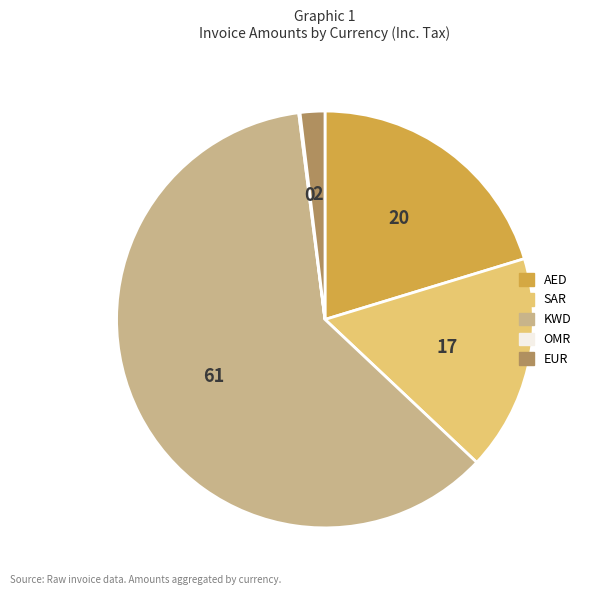

Is there any slice that represents more than half of the pie?

Yes